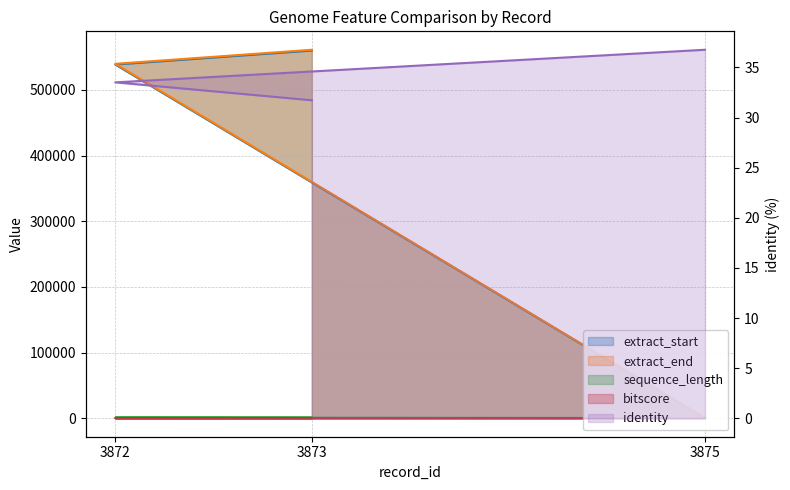

What is the approximate value of identity at 3875?

36.8